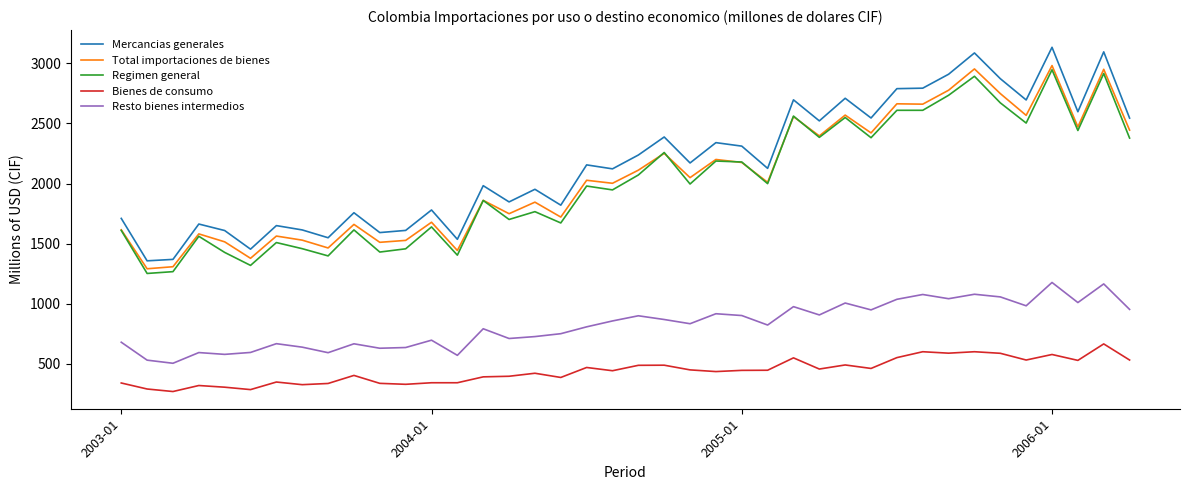

Which series has the widest spread of values?

Mercancias generales